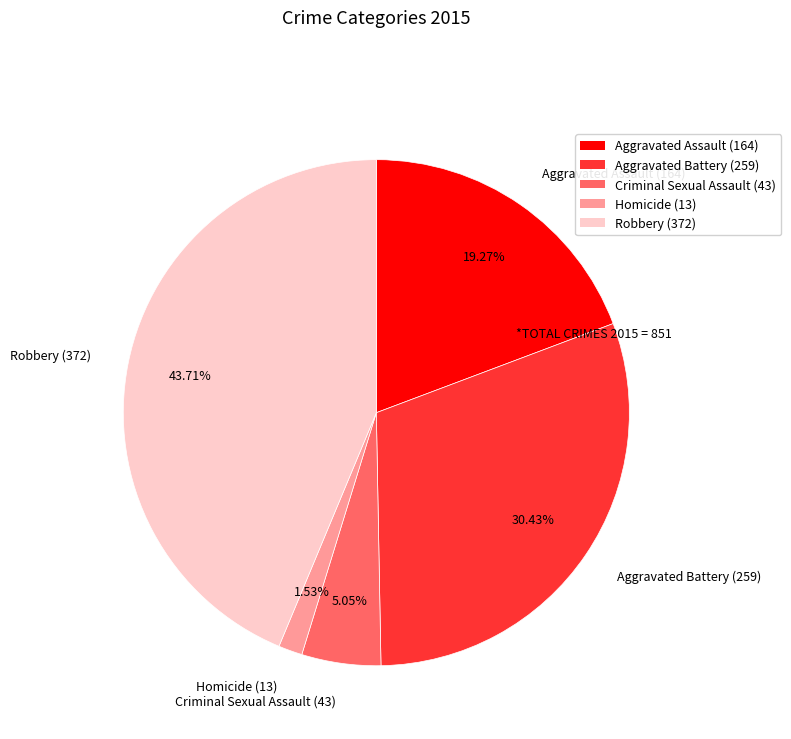

The Aggravated Battery slice represents 30% of the pie. True or false?

True